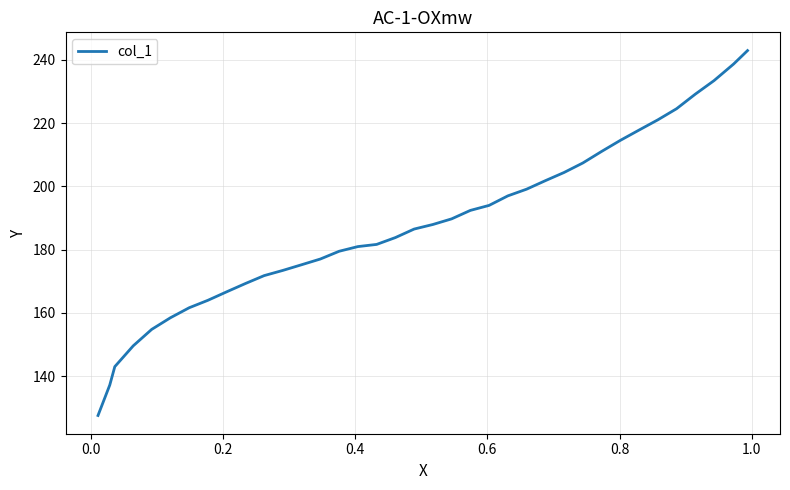

What is the greatest value displayed?

242.9